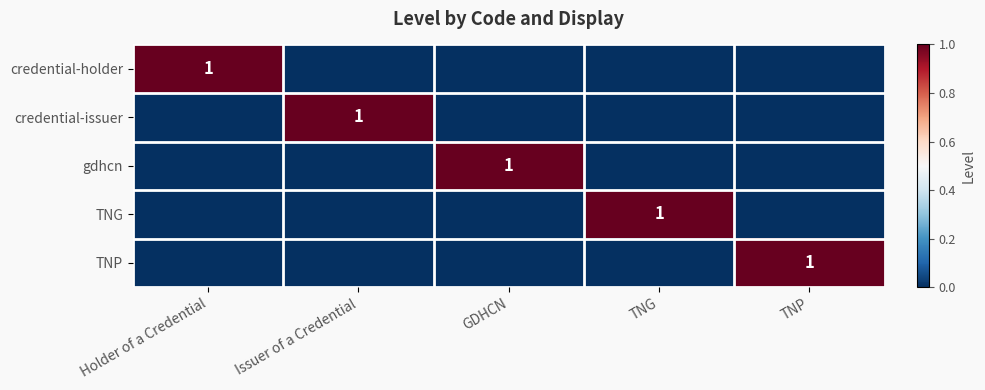

The TNP series shows 0 at TNP. True or false?

False